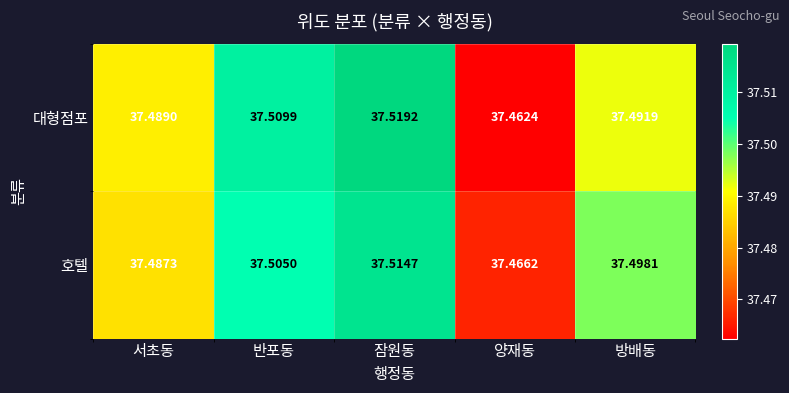

At which label is 호텔 closest to 37?

양재동